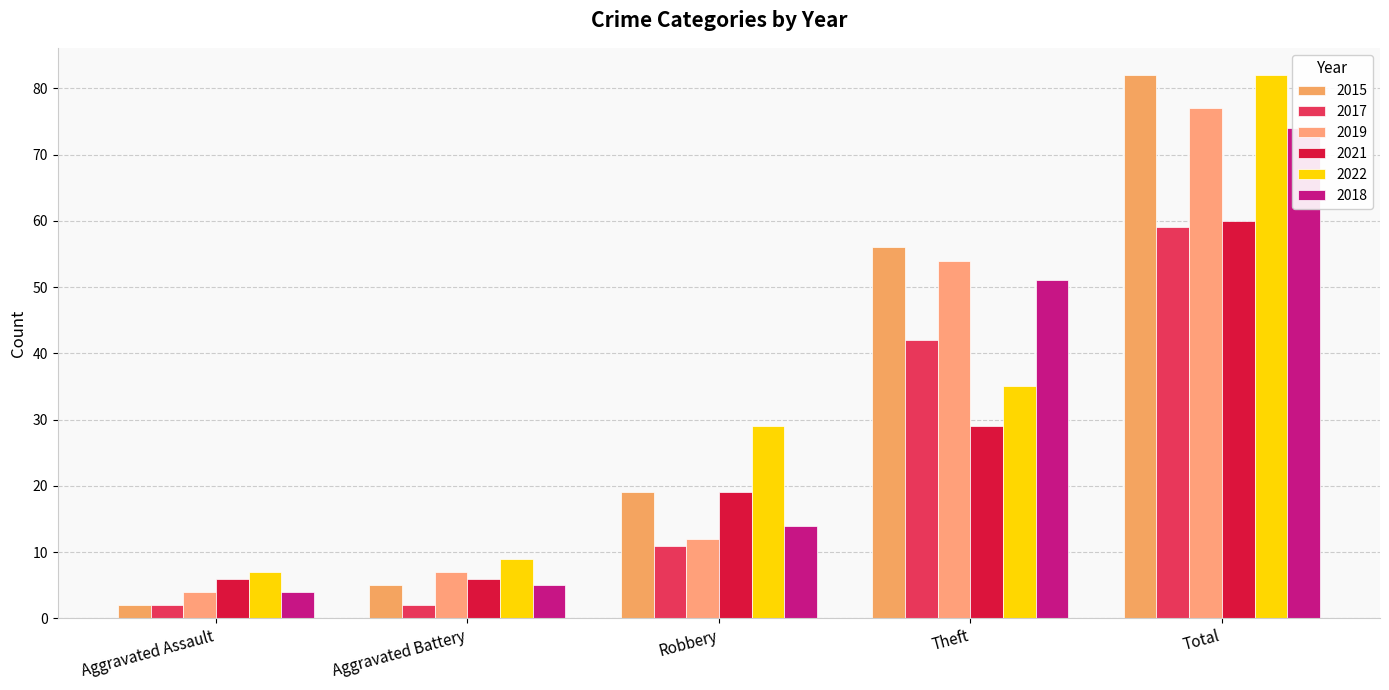

The 2022 series shows 82 at Total. True or false?

True